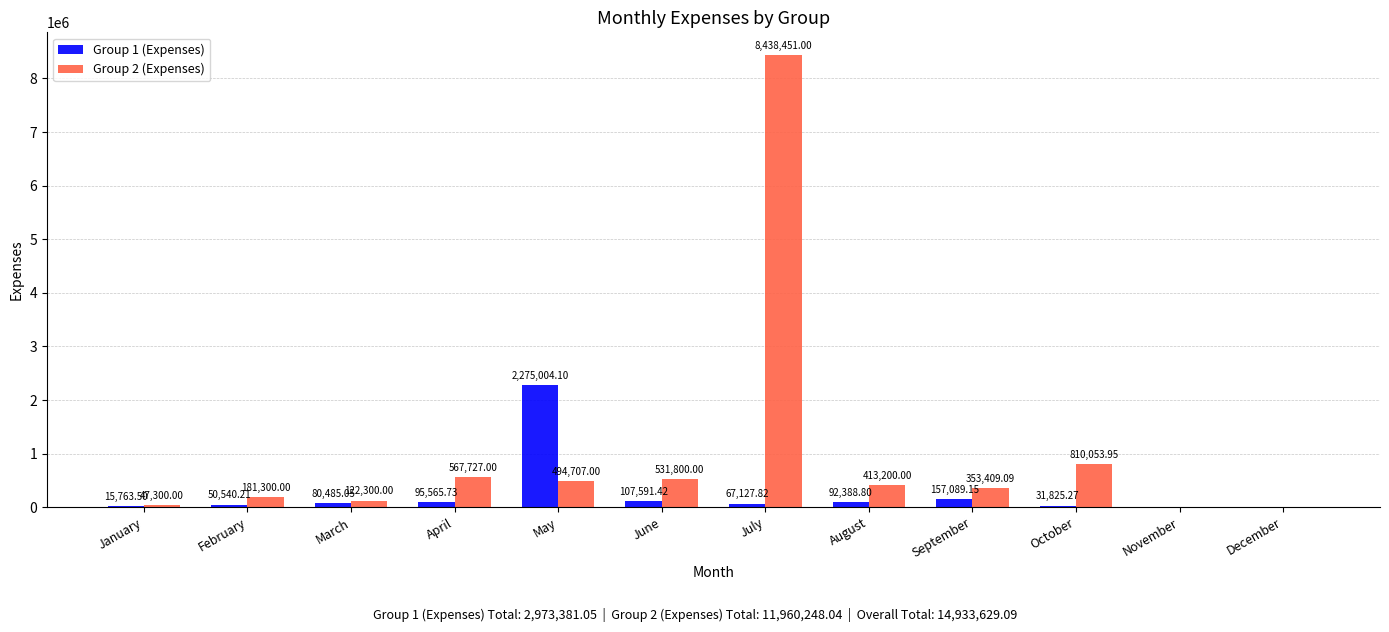

Between April and May, which series saw the biggest shift?

Group 1 (Expenses)